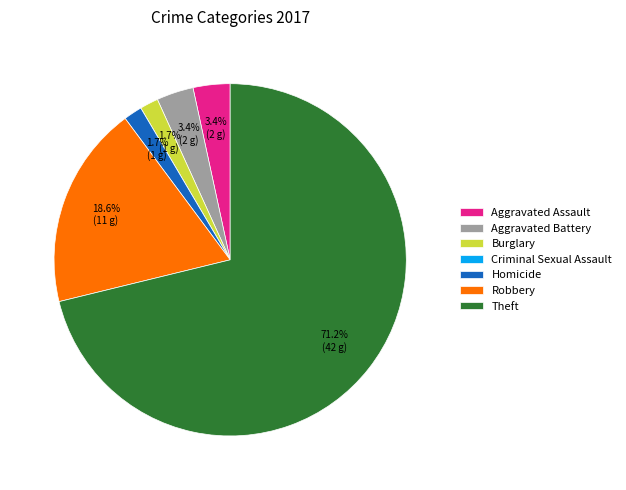

Which category has the biggest portion of the pie?

Theft